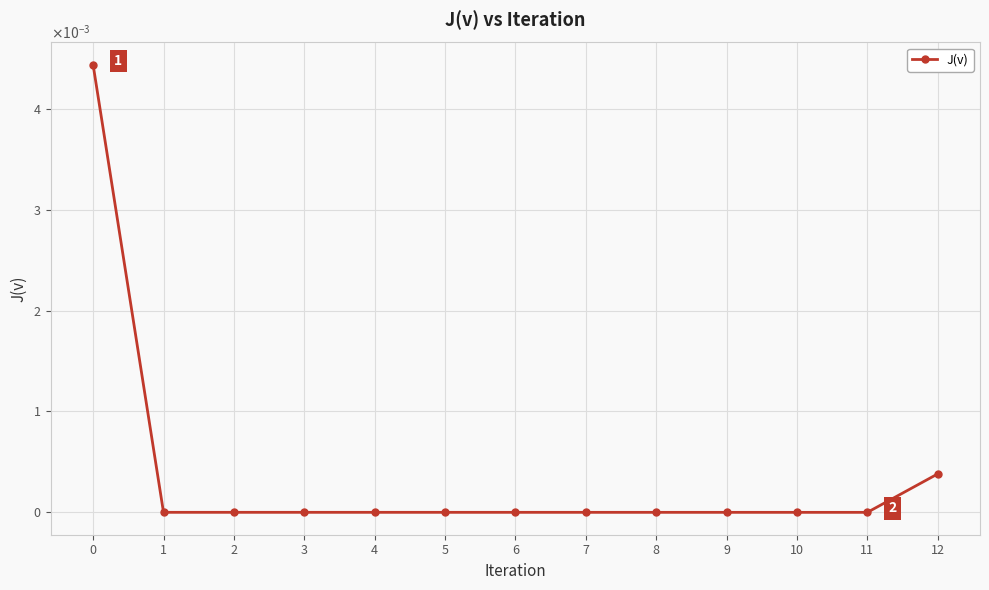

At which category does the data reach its first local valley?

11